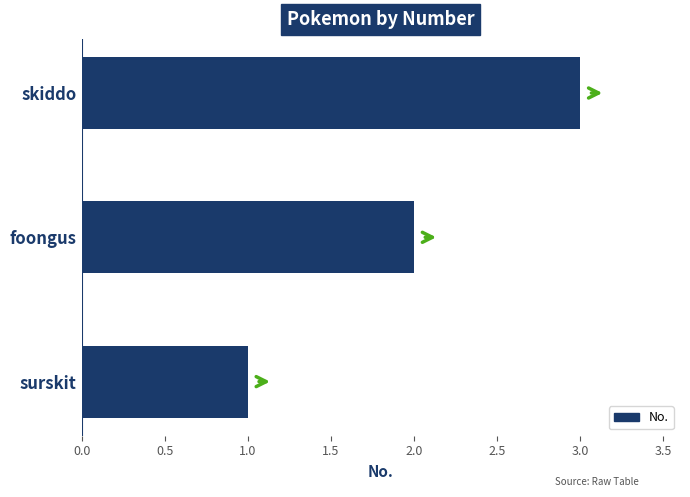

Rank the categories by value from highest to lowest.

skiddo, foongus, surskit